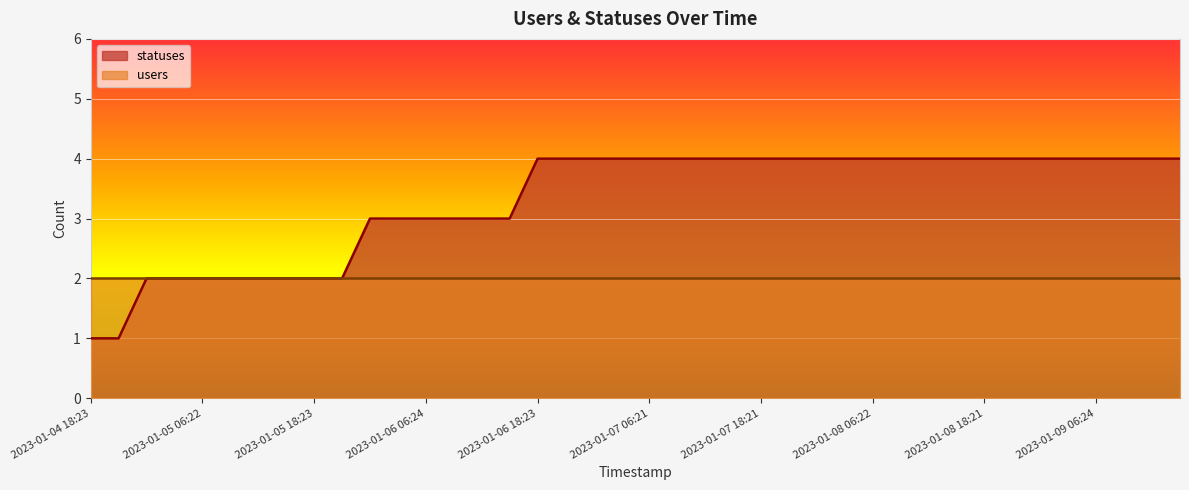

At which label is the value closest to 2?

2023-01-05 01:38